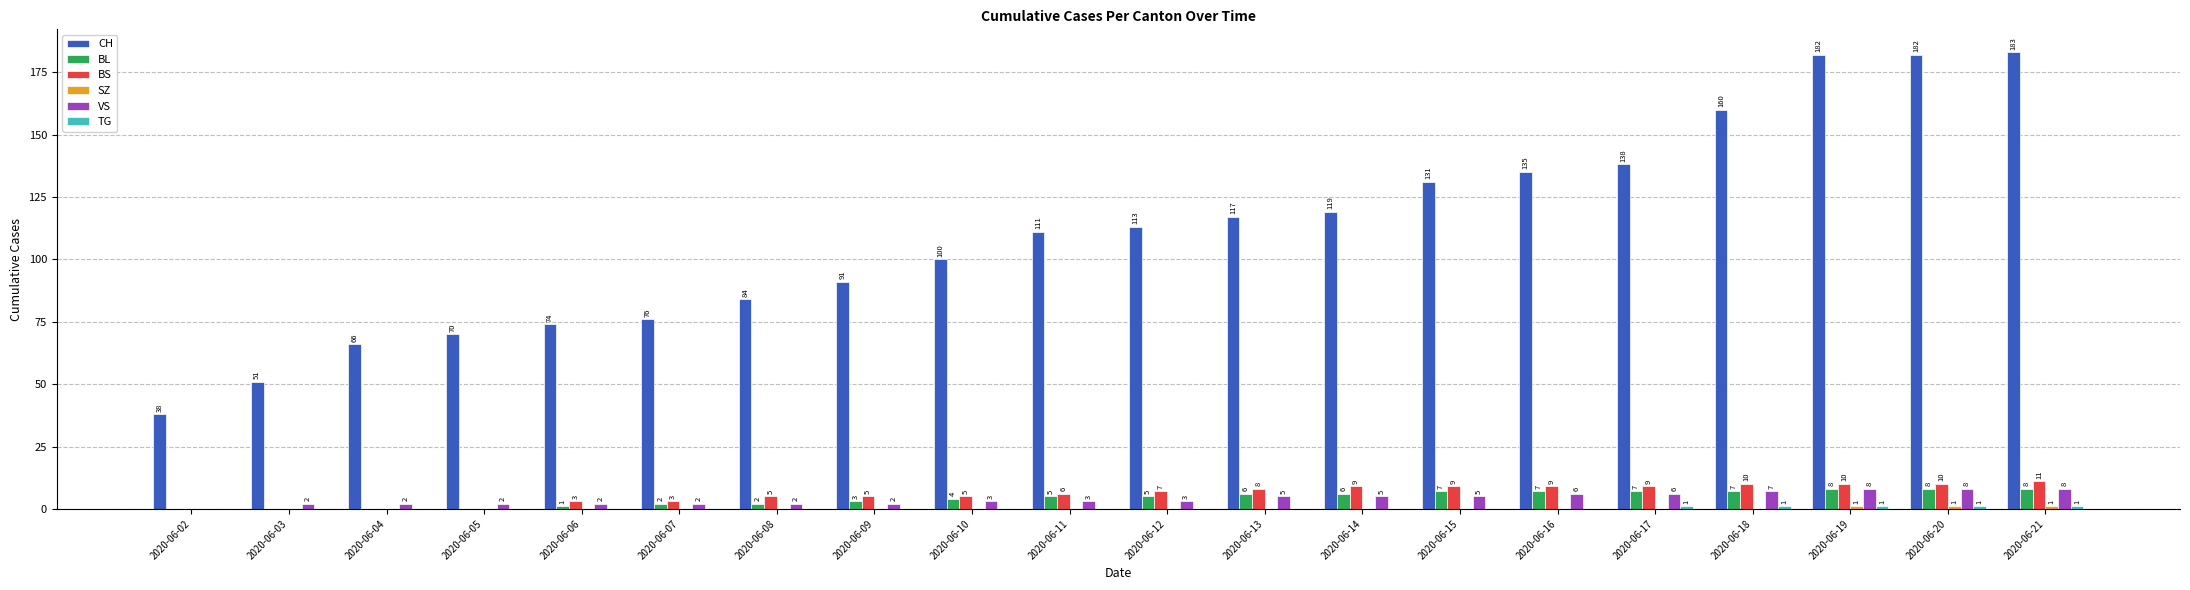

At which category is the sum across all series the highest?

2020-06-21